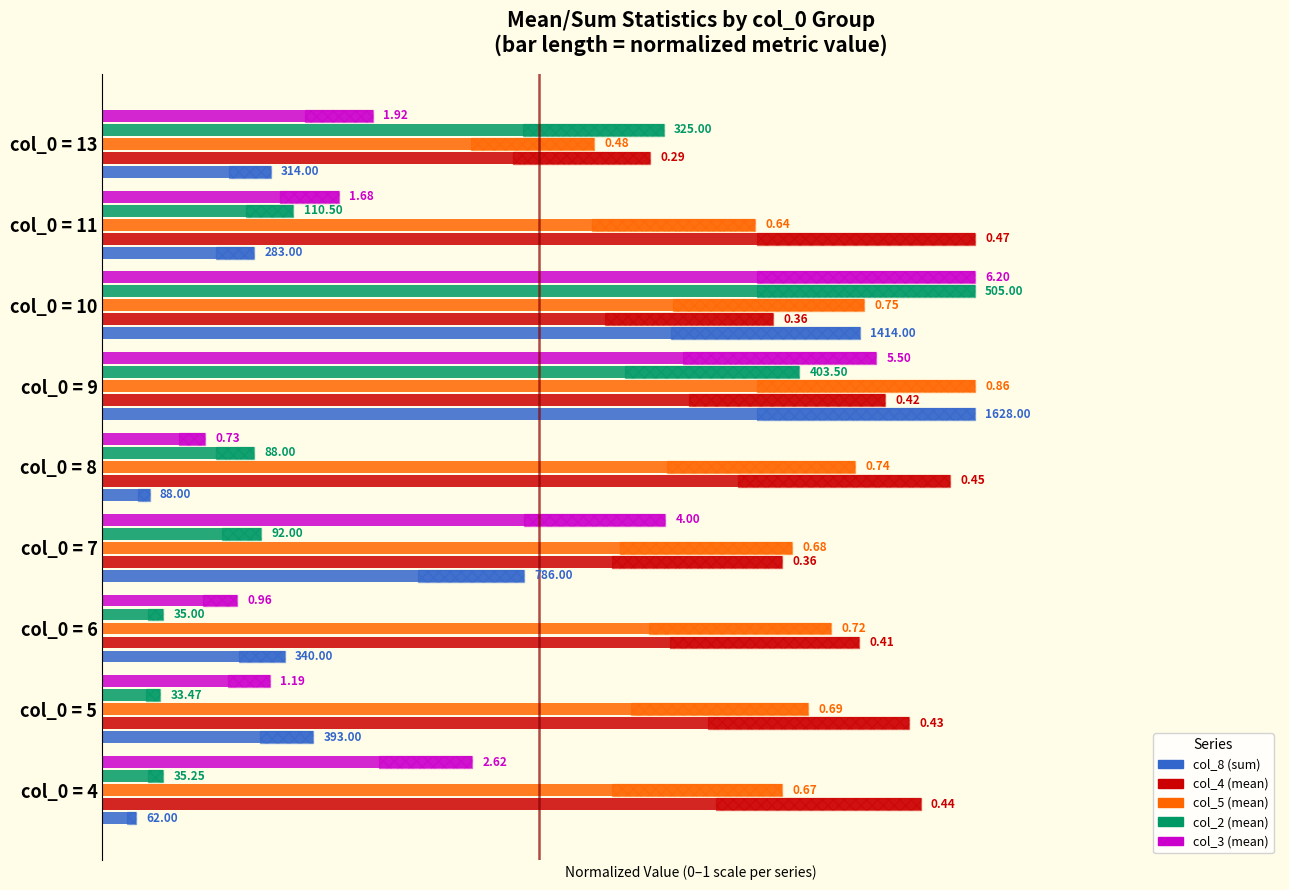

How many data points does each series have?

9